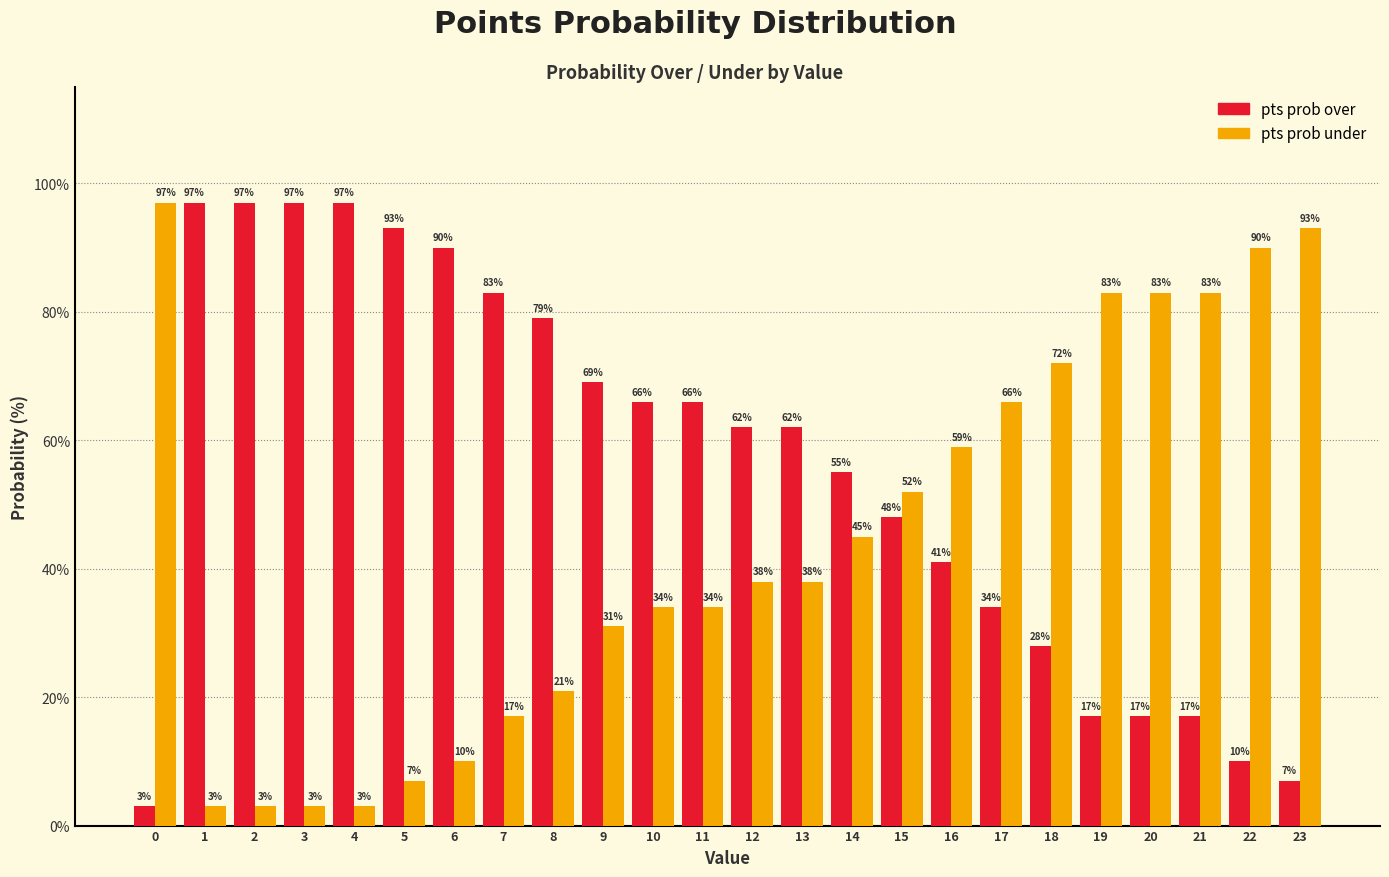

Reading left to right, transcribe all the data shown in this chart.

pts prob over: 0=3	1=97	2=97	3=97	4=97	5=93	6=90	7=83	8=79	9=69	10=66	11=66	12=62	13=62	14=55	15=48	16=41	17=34	18=28	19=17	20=17	21=17	22=10	23=7
pts prob under: 0=97	1=3	2=3	3=3	4=3	5=7	6=10	7=17	8=21	9=31	10=34	11=34	12=38	13=38	14=45	15=52	16=59	17=66	18=72	19=83	20=83	21=83	22=90	23=93